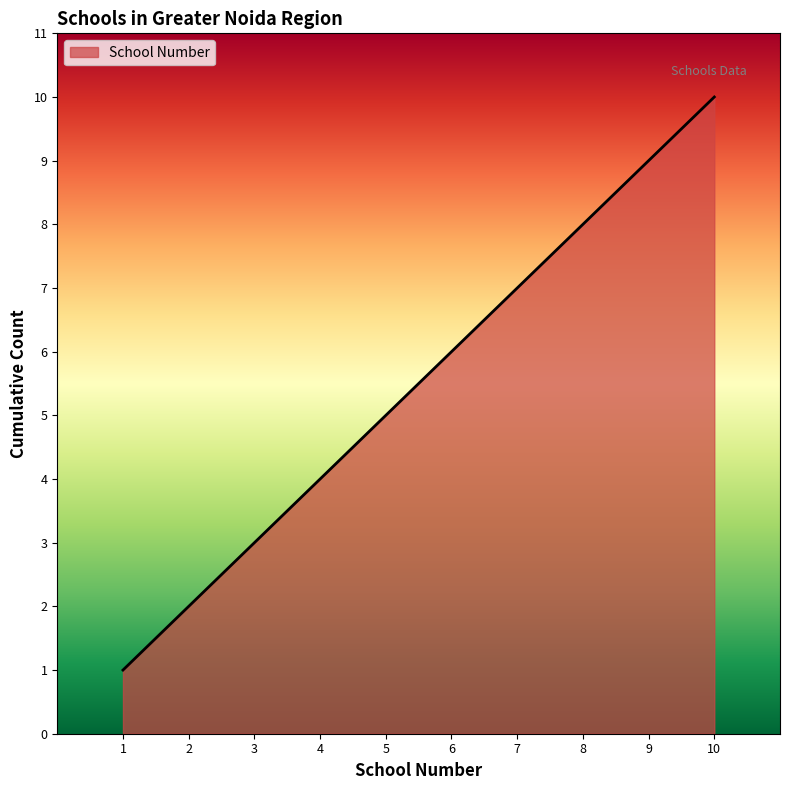

The value at 3 is 5. True or false?

False